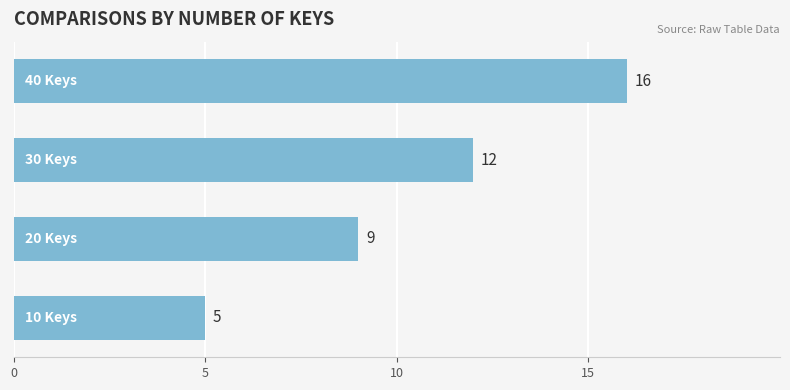

Does the chart contain stacked bars?

No